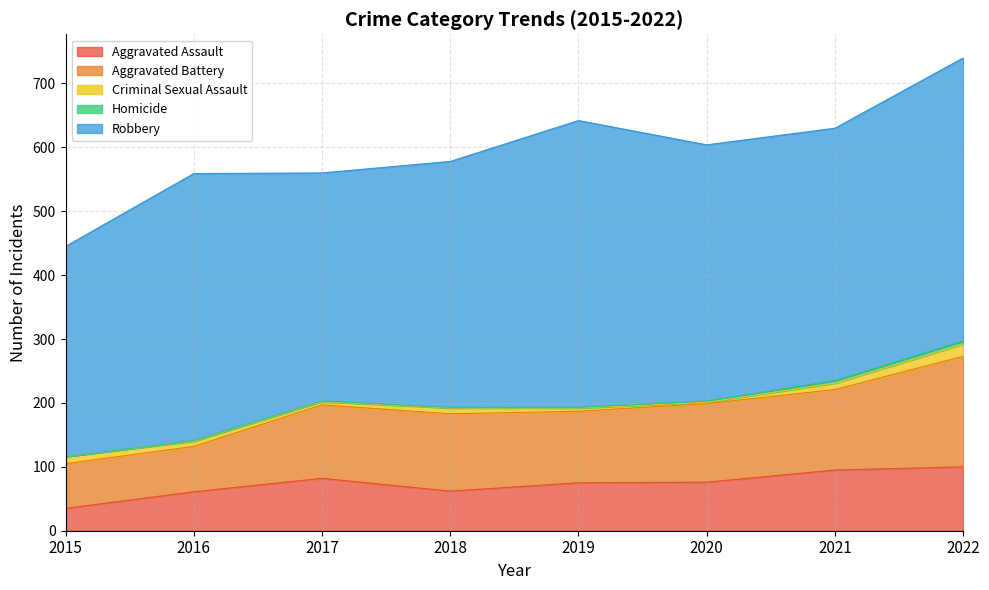

At 2020, list the series in order from largest to smallest.

Robbery, Aggravated Battery, Aggravated Assault, Criminal Sexual Assault, Homicide